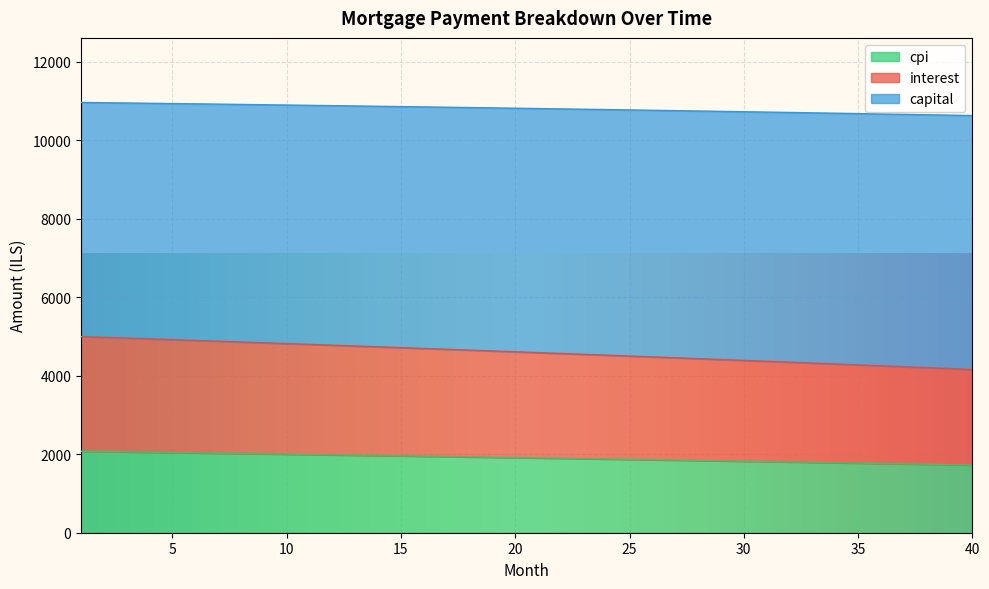

True or false: capital and cpi cross at least once.

False